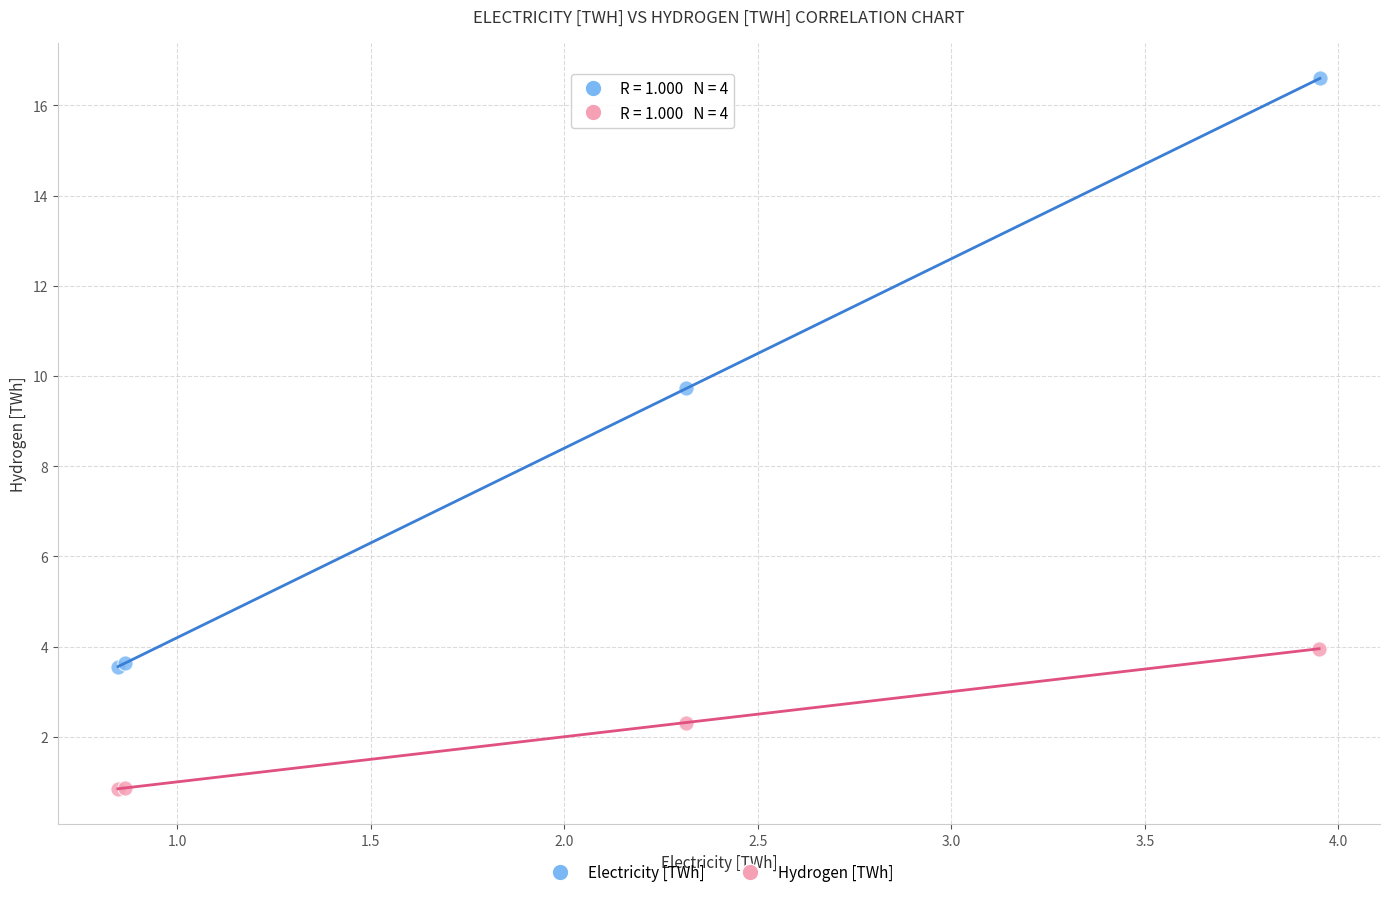

What are all the series names shown in the legend?

Electricity [TWh], Hydrogen [TWh]